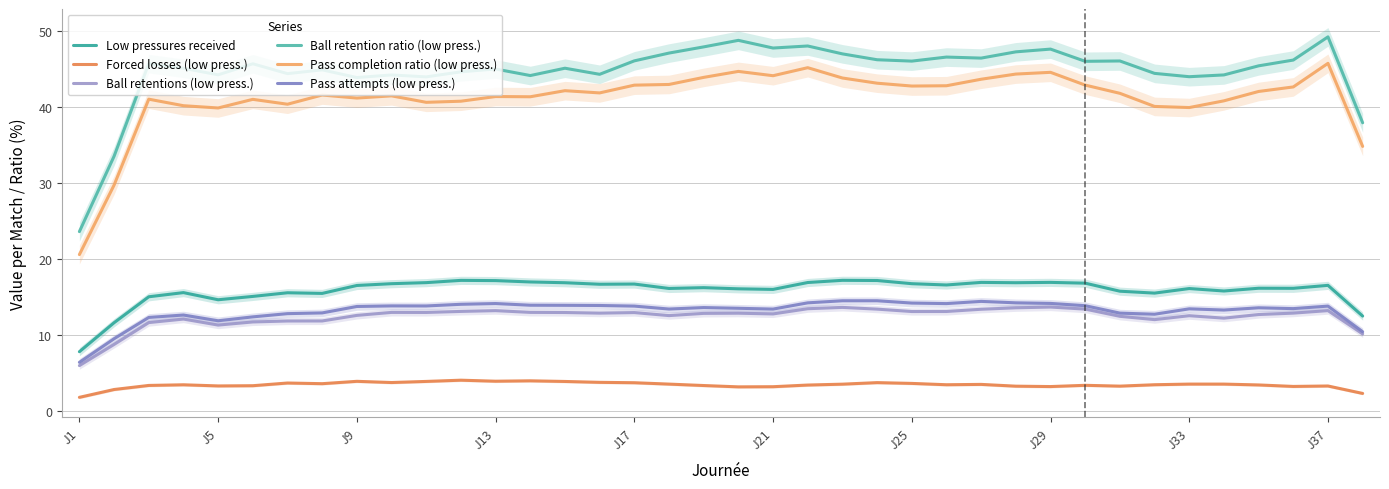

What is the difference between the second highest and minimum values in the Forced losses (low press.) series?

2.2